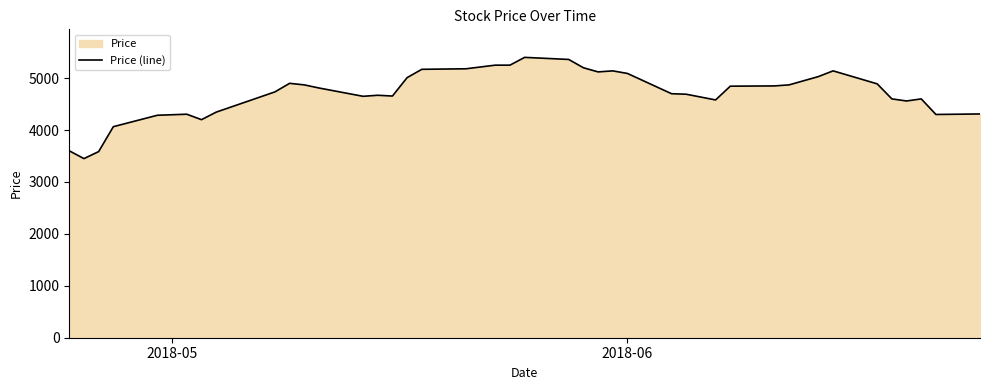

How many categories are shown in the chart?

40